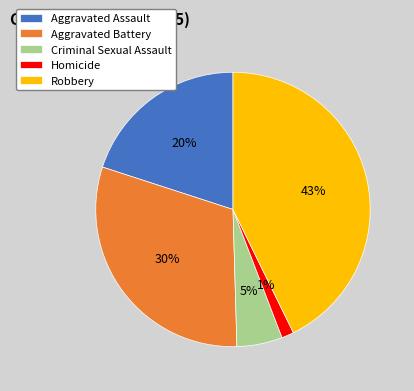

To the nearest percent, what percentage of the pie is Homicide?

1%